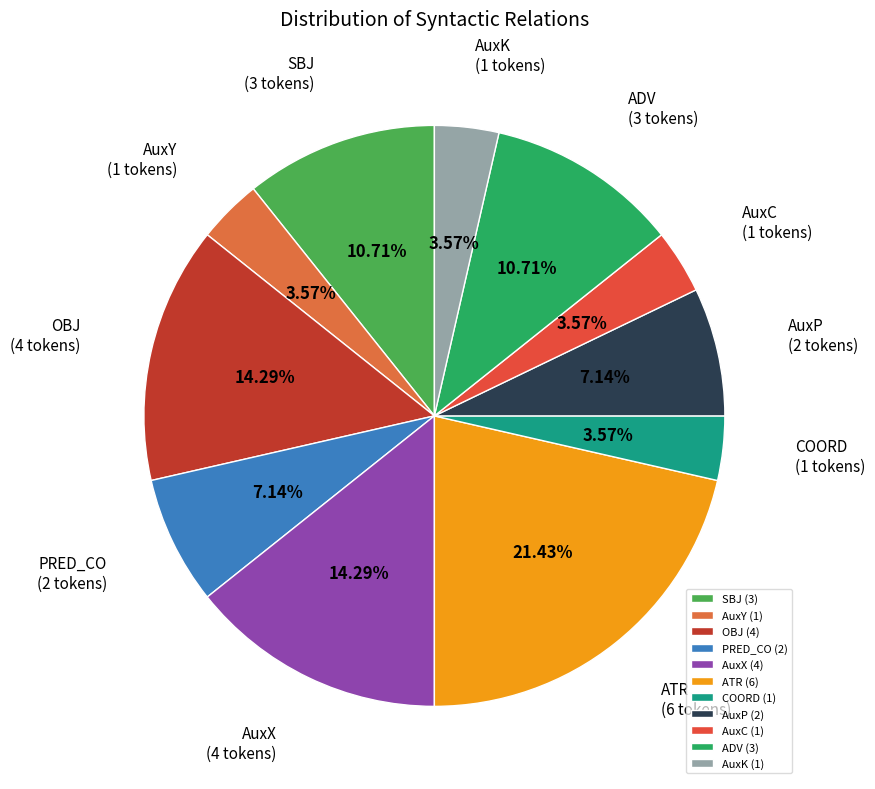

Which has a higher value, SBJ or AuxY?

SBJ